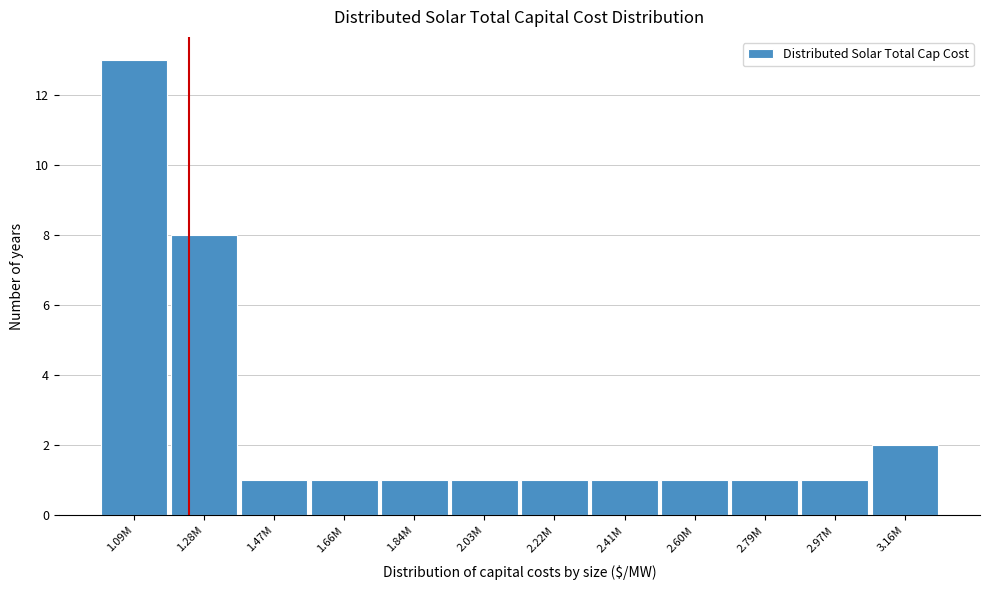

Reading right to left, list all the values displayed in this chart.

2	1	1	1	1	1	1	1	1	1	8	13